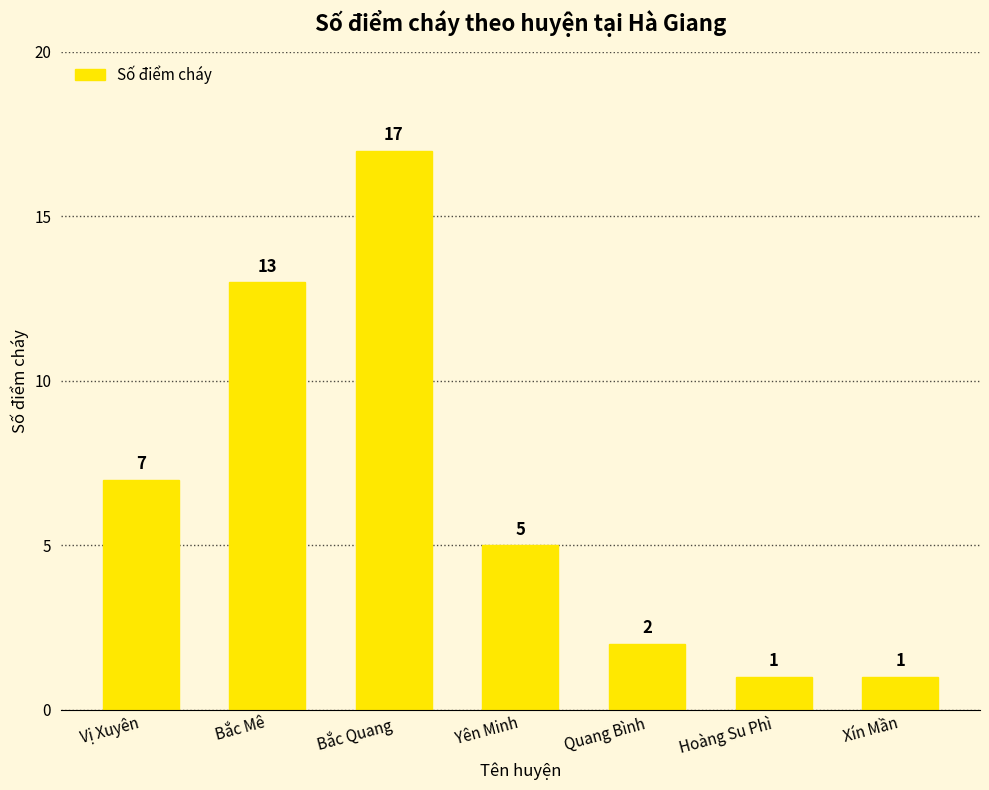

What is the ratio of the value at Hoàng Su Phì to the value at Bắc Quang?

0.1